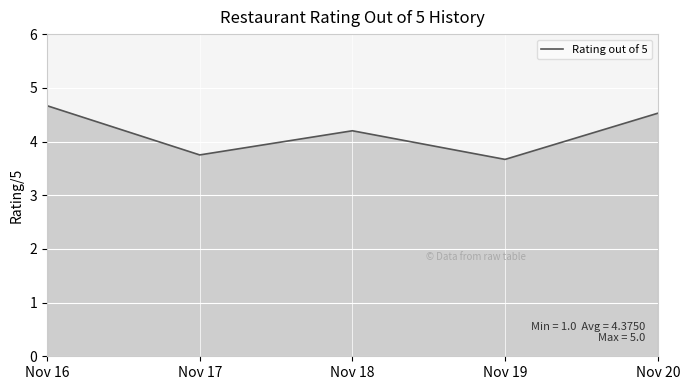

Rank the categories by value from highest to lowest.

Nov 16, Nov 20, Nov 18, Nov 17, Nov 19